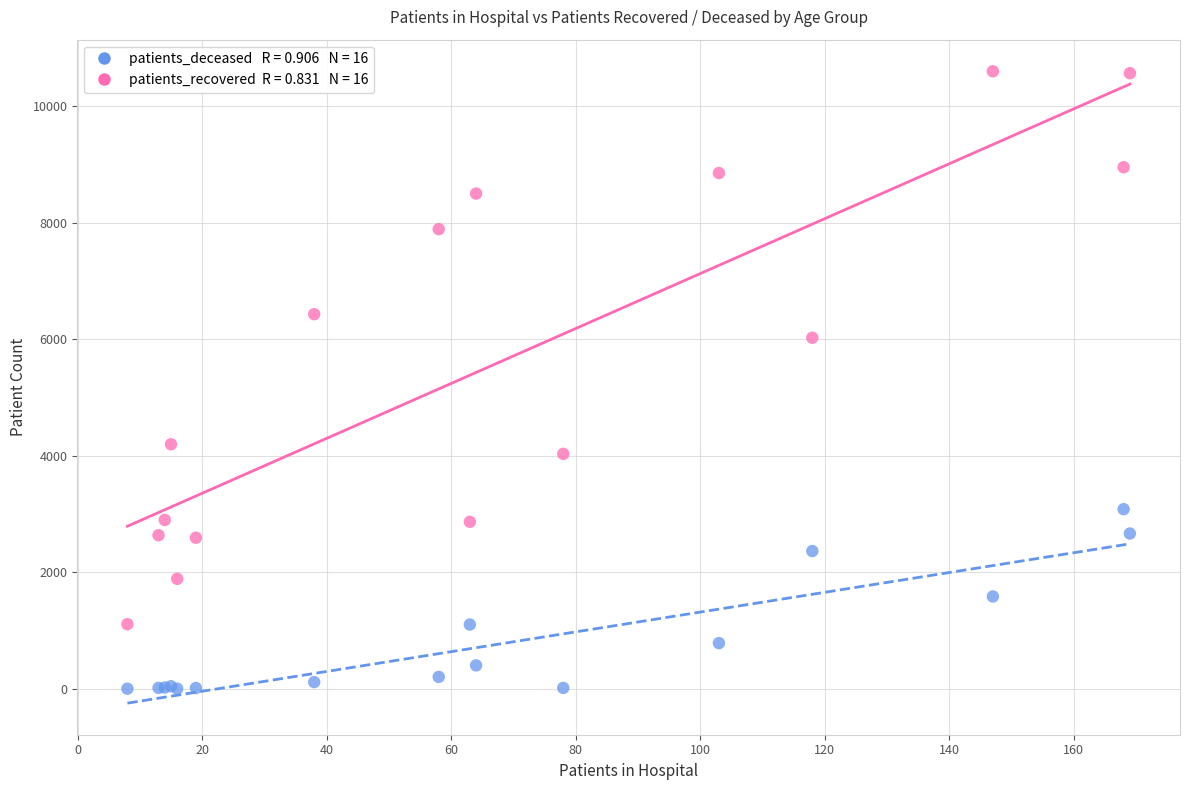

Across all series, what Y value is closest to 5303?

6028